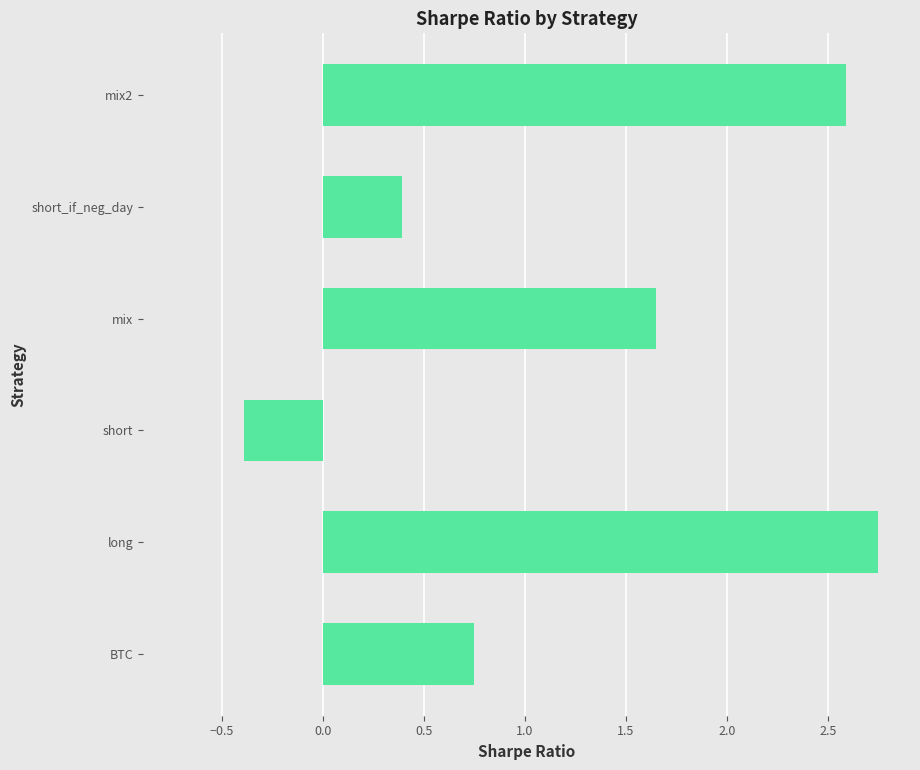

What is the change in value from BTC to short_if_neg_day?

-0.4